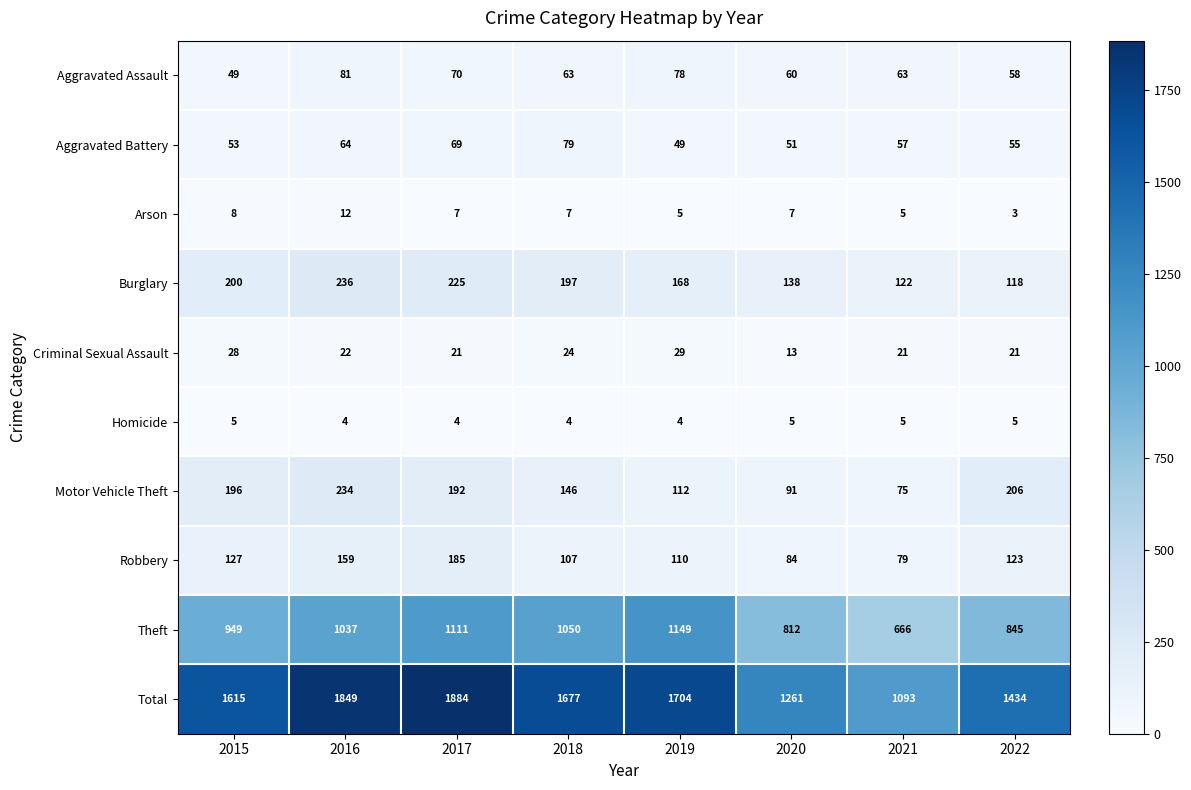

What is the difference between the highest and lowest values at 2022?

1431